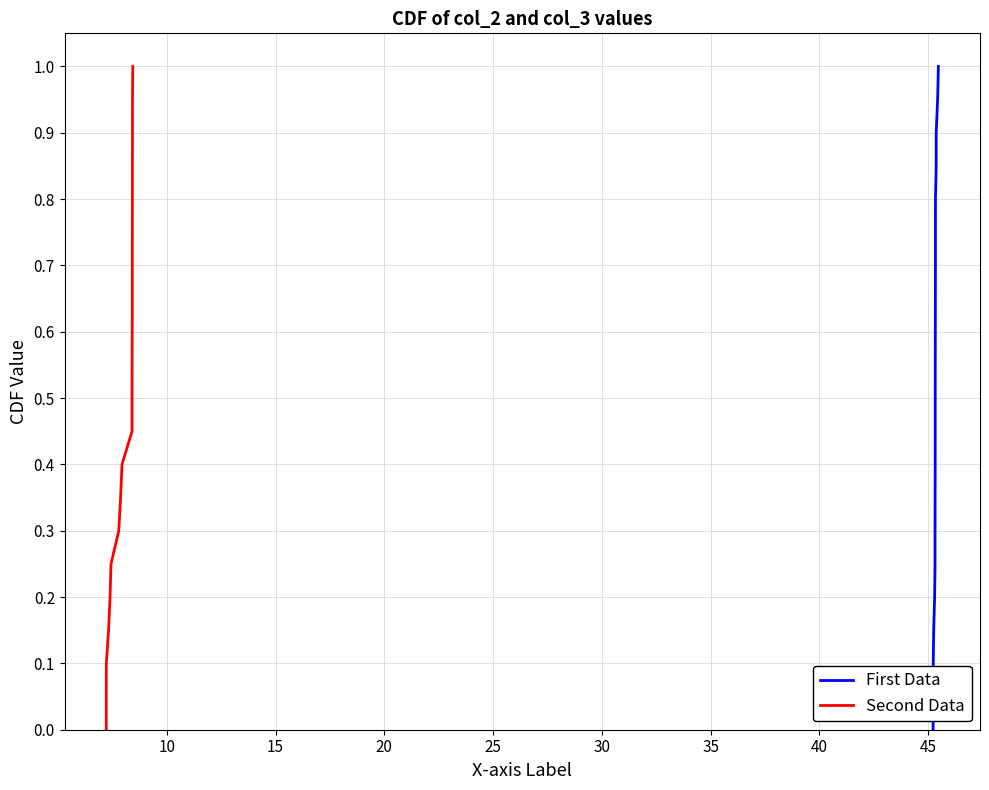

What are all the series names shown in the legend?

First Data, Second Data